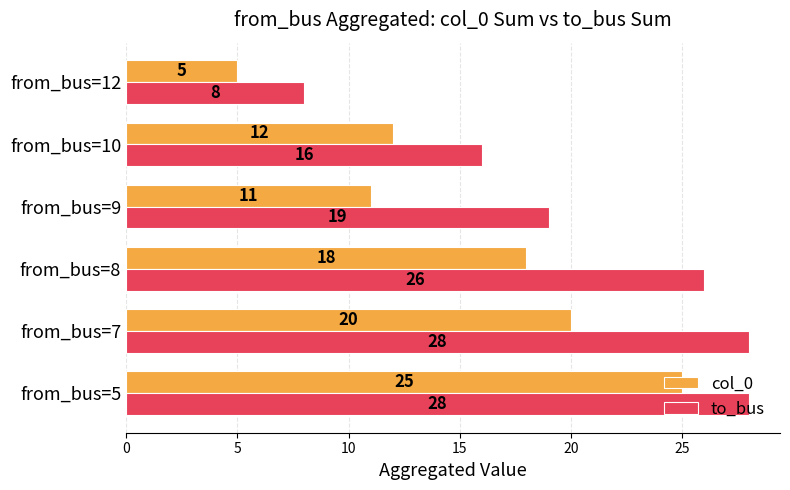

What is the difference between the maximum and minimum values in the to_bus series?

20